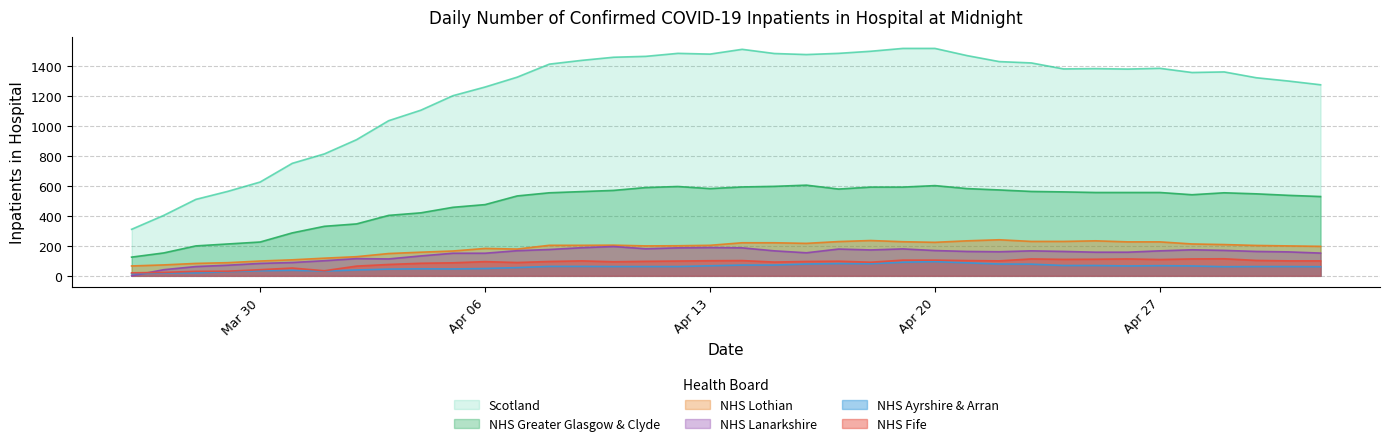

What is the difference between the Scotland values at 2020-04-17 and 2020-04-03?

450